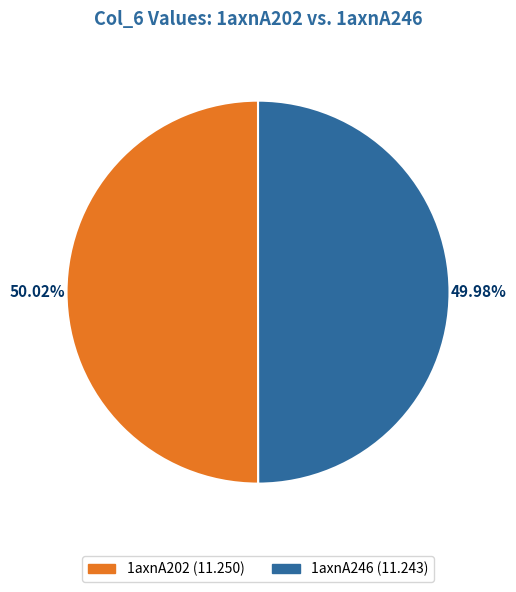

Is there a majority slice in this chart?

Yes